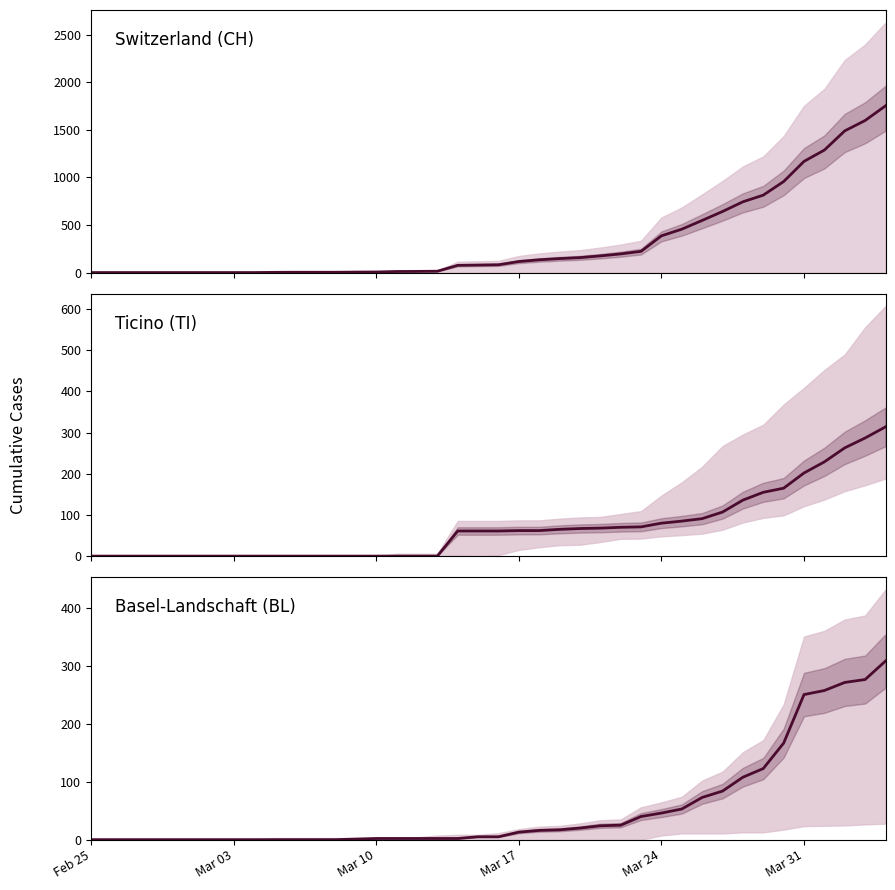

Is it true that Switzerland (CH) equals 3 at 16?

False